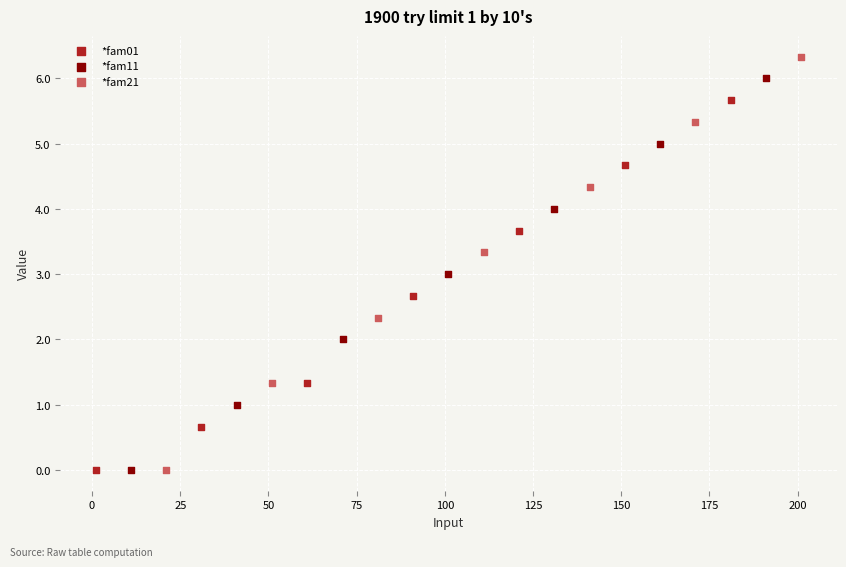

What are all the series names shown in the legend?

*fam01, *fam11, *fam21